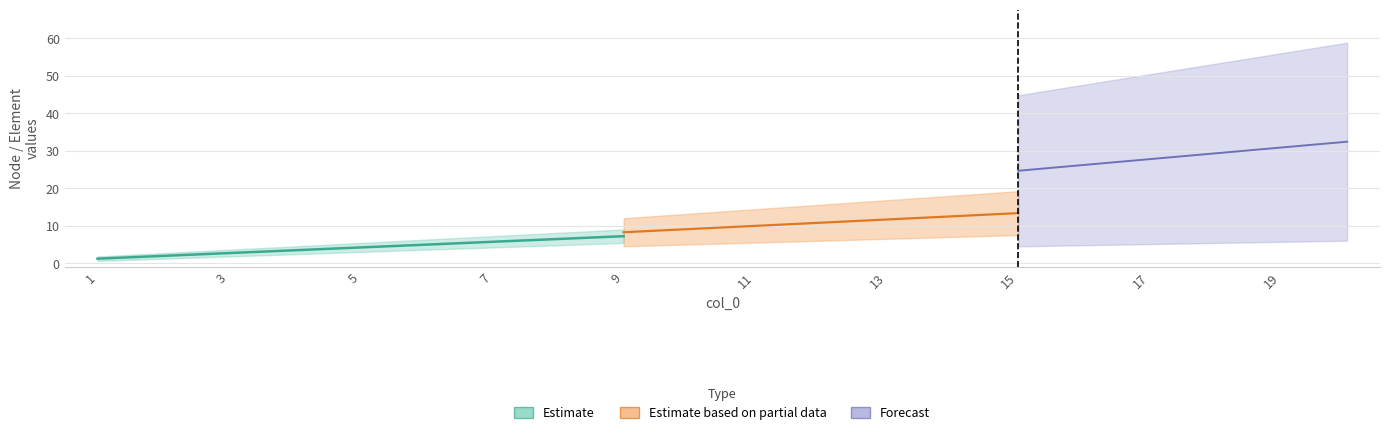

True or false: Element and Node_2 cross at least once.

False